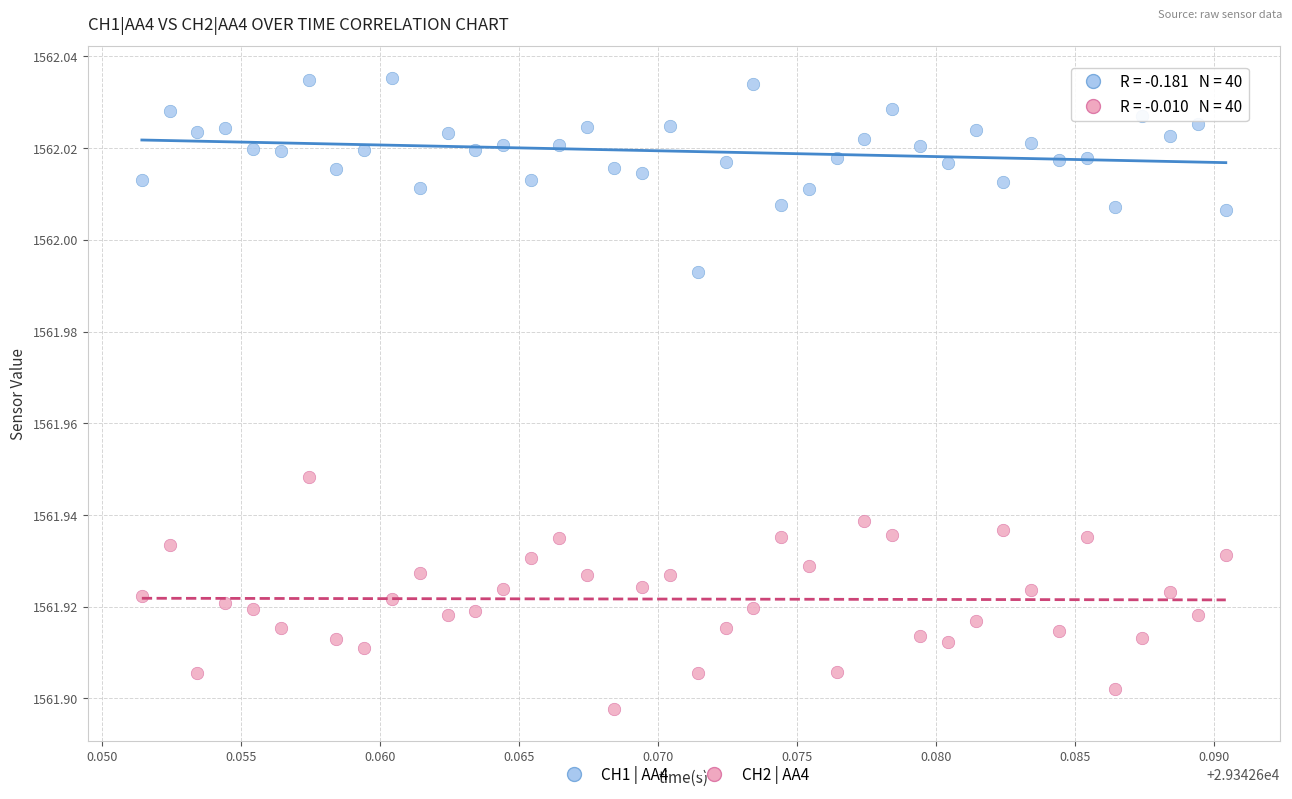

What are all the series names shown in the legend?

CH1 | AA4, CH2 | AA4